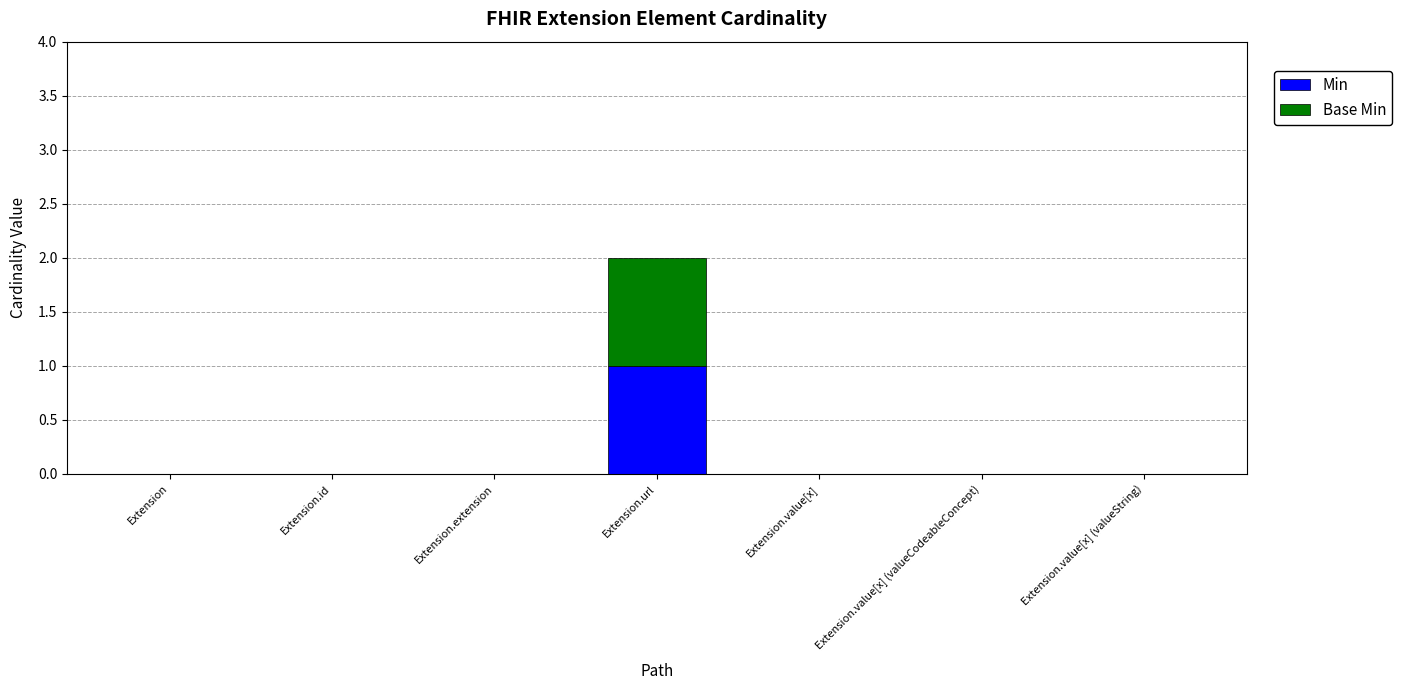

Which category has the highest value in the Min series?

Extension.url